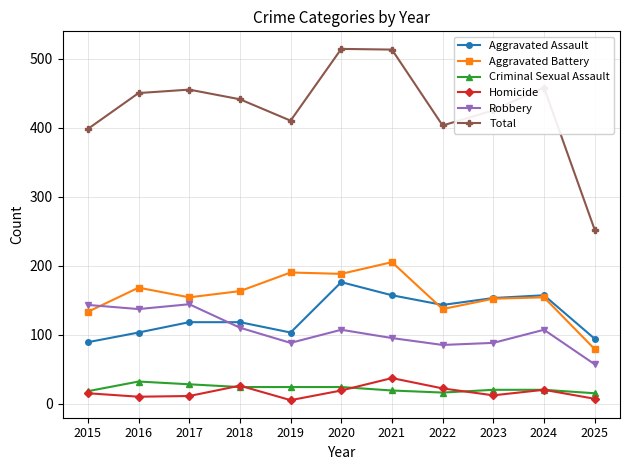

Is the value of Total at 2023 greater than the value of Robbery at 2024?

Yes